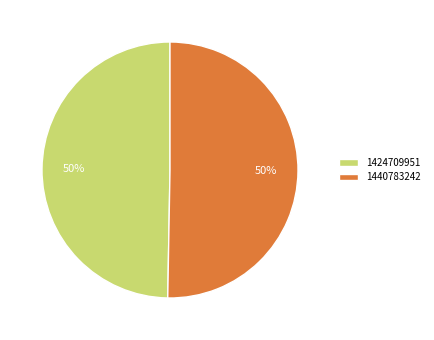

What is the ratio of the value at 1424709951 to the value at 1440783242?

1.0